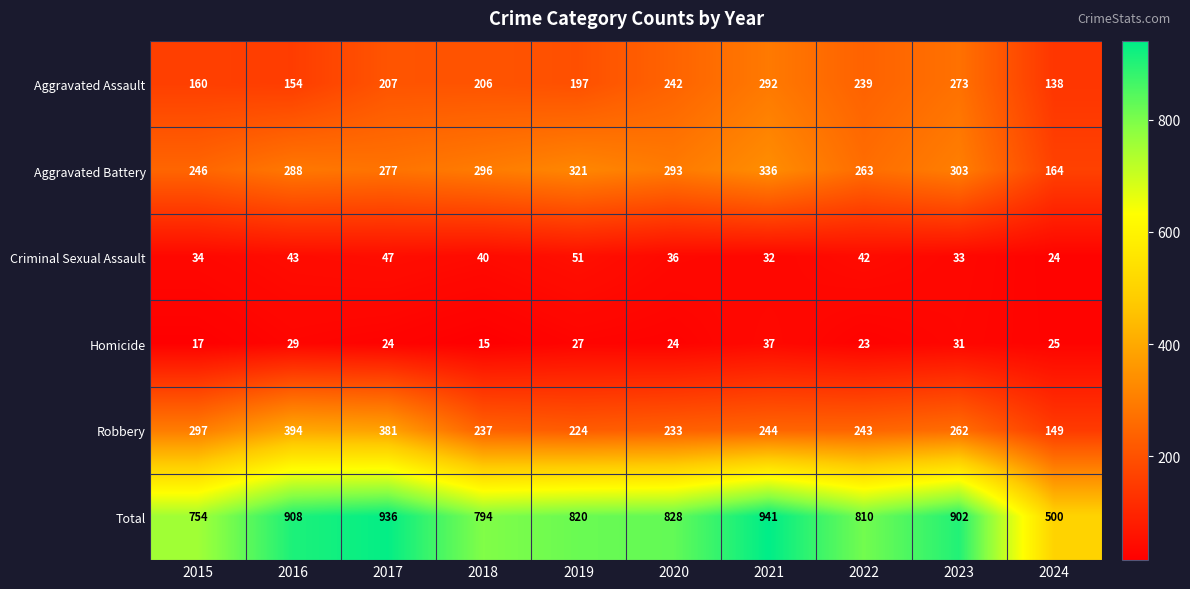

What value does the Robbery series have at 2019?

224